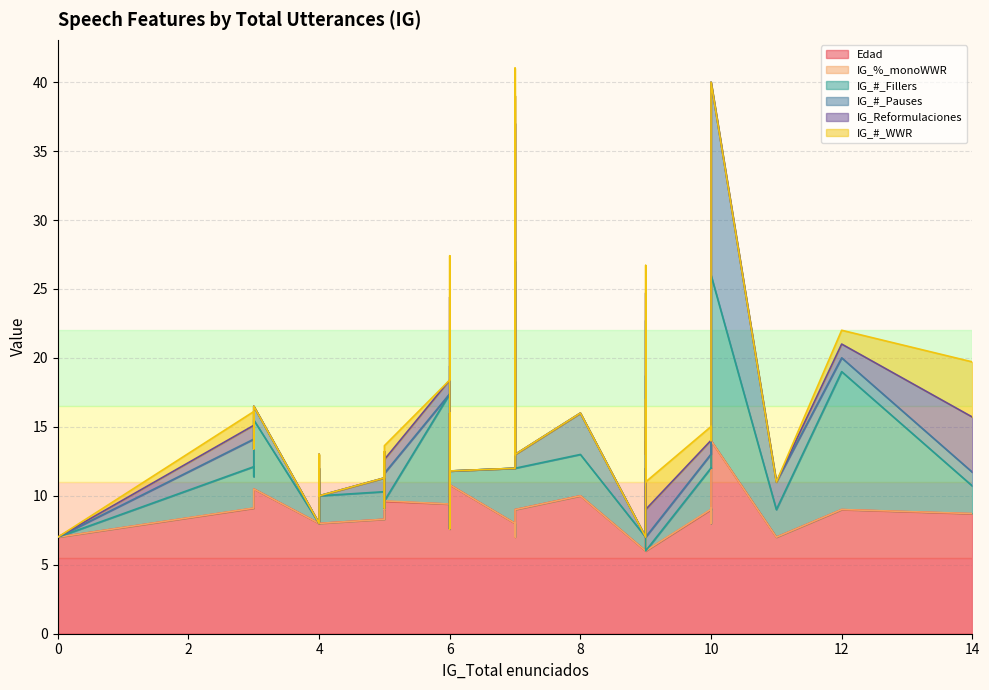

How many data points does each series have?

40